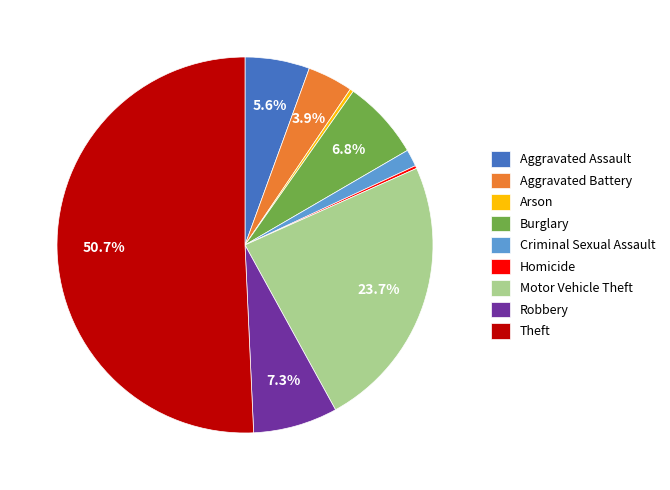

What percentage is the Burglary slice, to the nearest percent?

7%